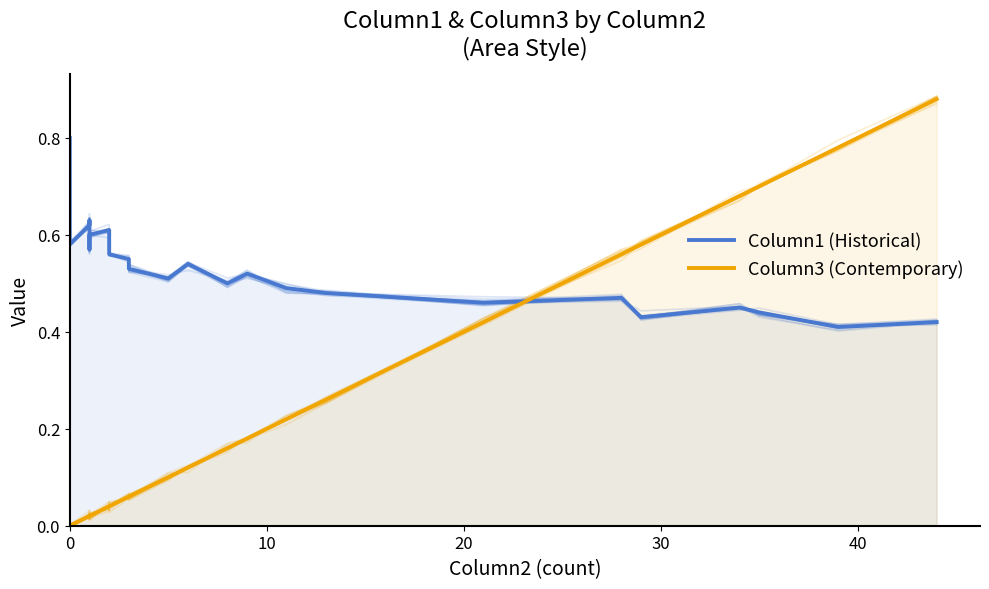

What is the total value across all series at 0?

0.8